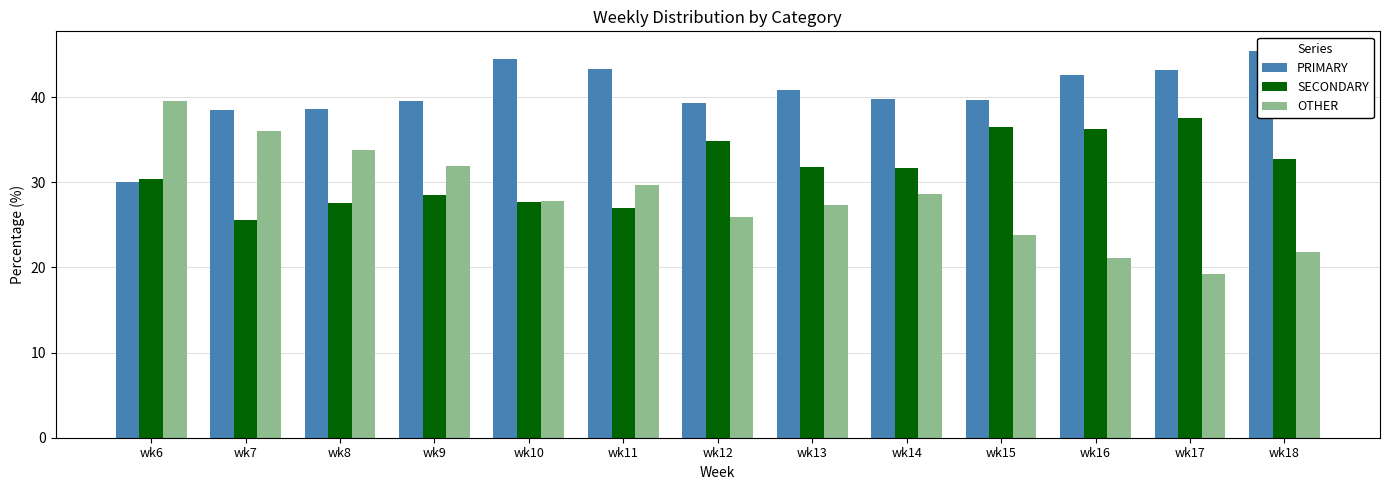

What is the total value across all series at wk11?

100.0